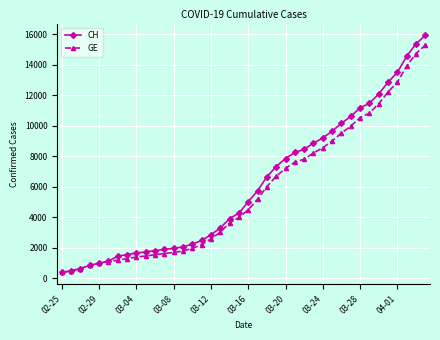

What is the maximum value shown in the chart?

15926